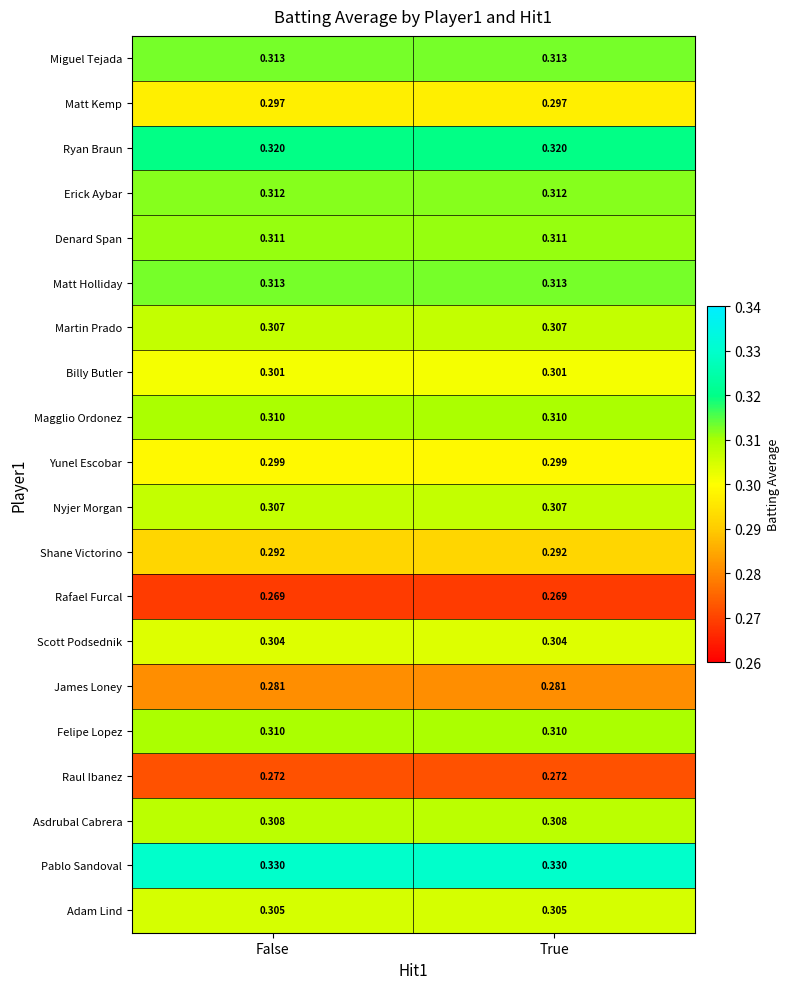

Which series has the largest total across all categories?

Pablo Sandoval